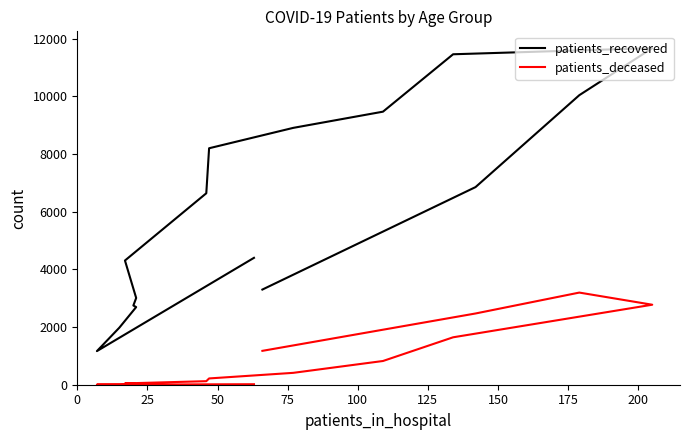

At how many categories does at least one series exceed 3815?

10